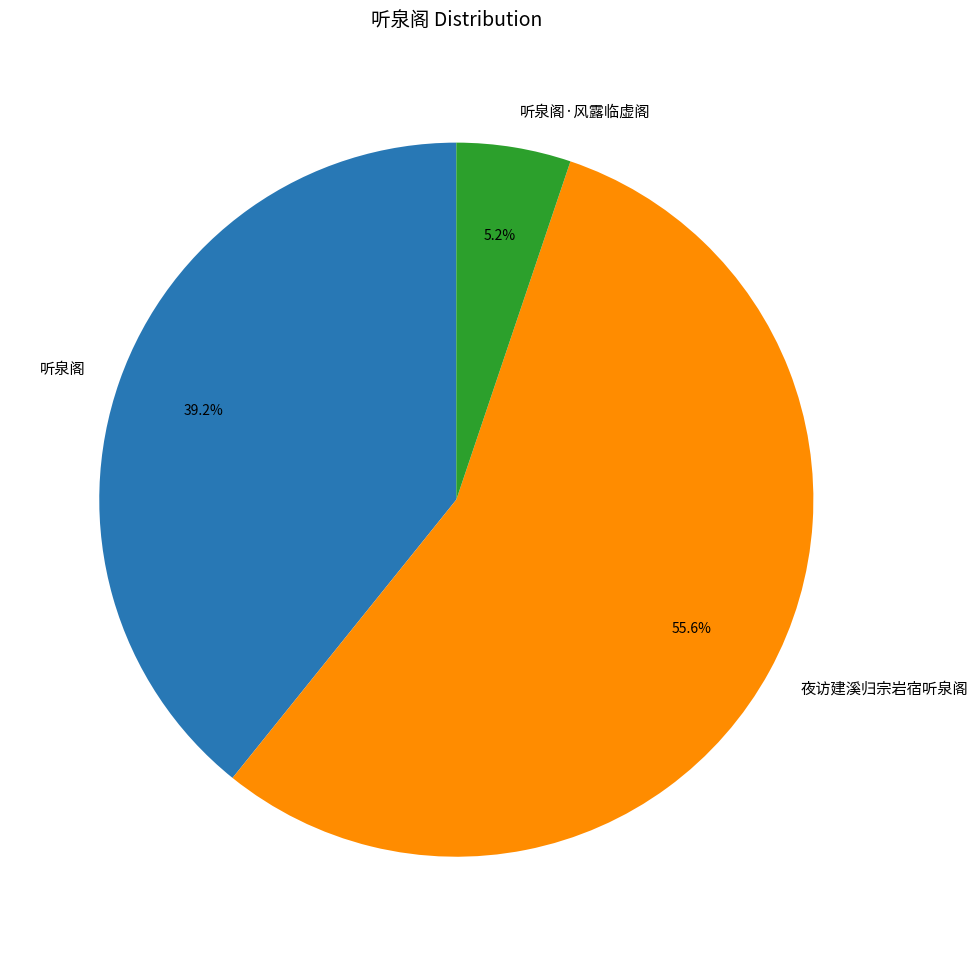

Which category accounts for the majority?

夜访建溪归宗岩宿听泉阁